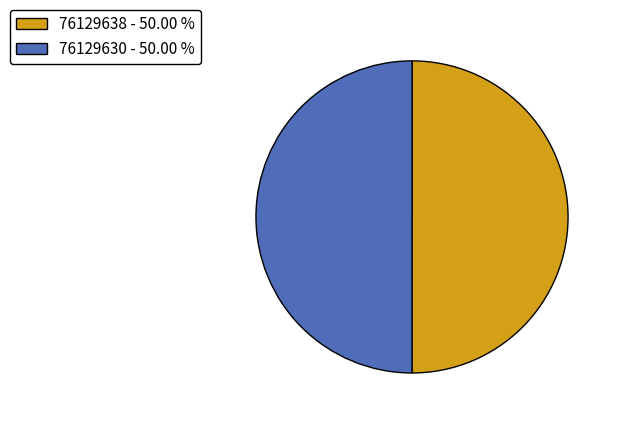

Do 76129638 - 50.00 % and 76129630 - 50.00 % together represent more than half of the pie?

Yes